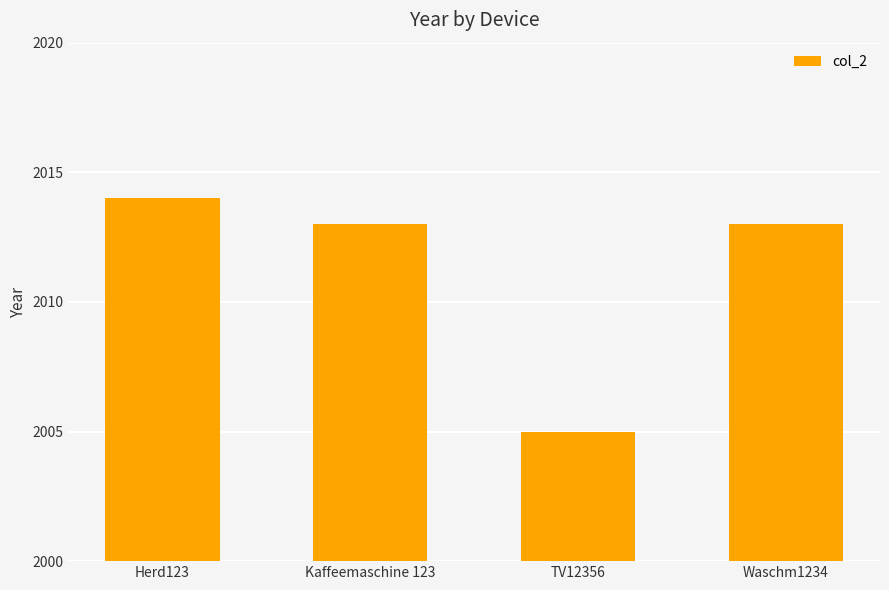

What is the change in value from Herd123 to TV12356?

-9